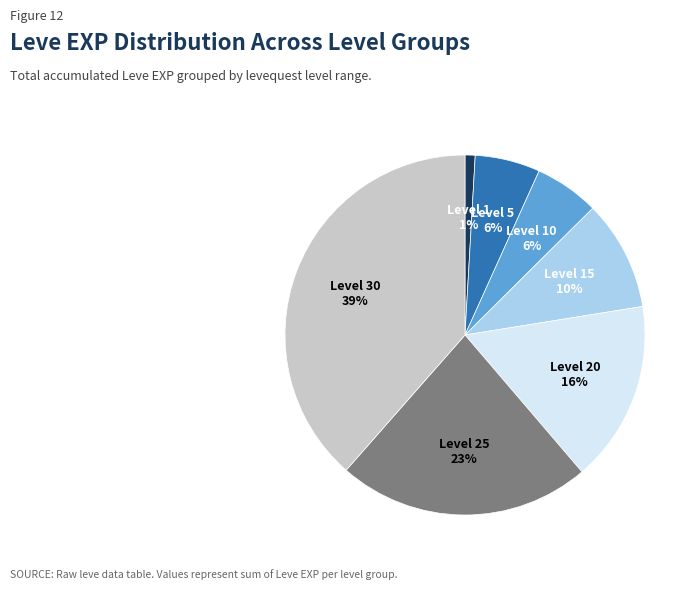

To the nearest percent, what is the difference between the largest and smallest slice percentages?

38%